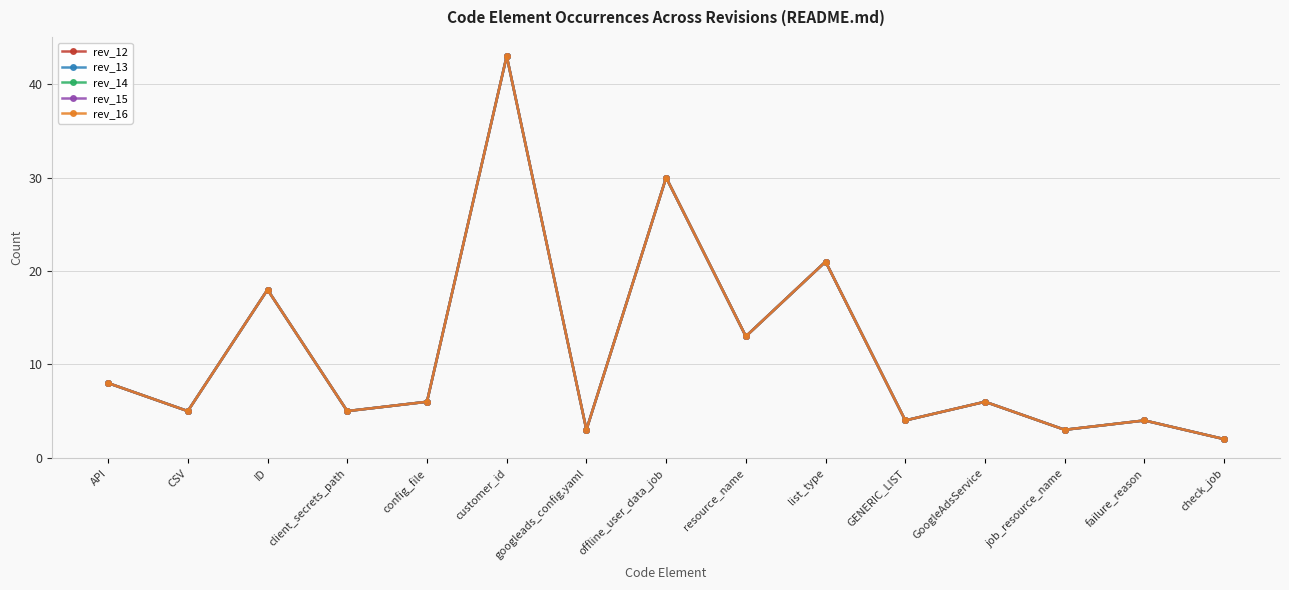

What is the total value across all series at CSV?

25